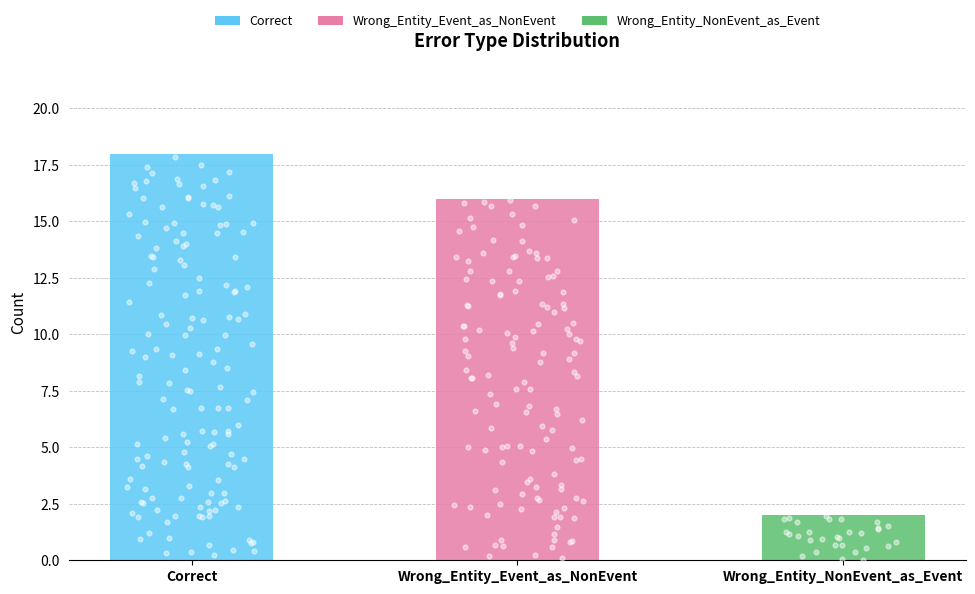

What is the change in value from Correct to Wrong_Entity_Event_as_NonEvent?

-2